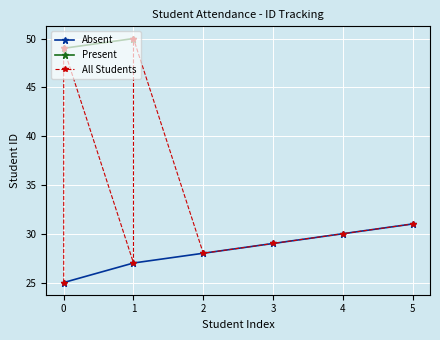

The Absent series shows 16 at 4. True or false?

False